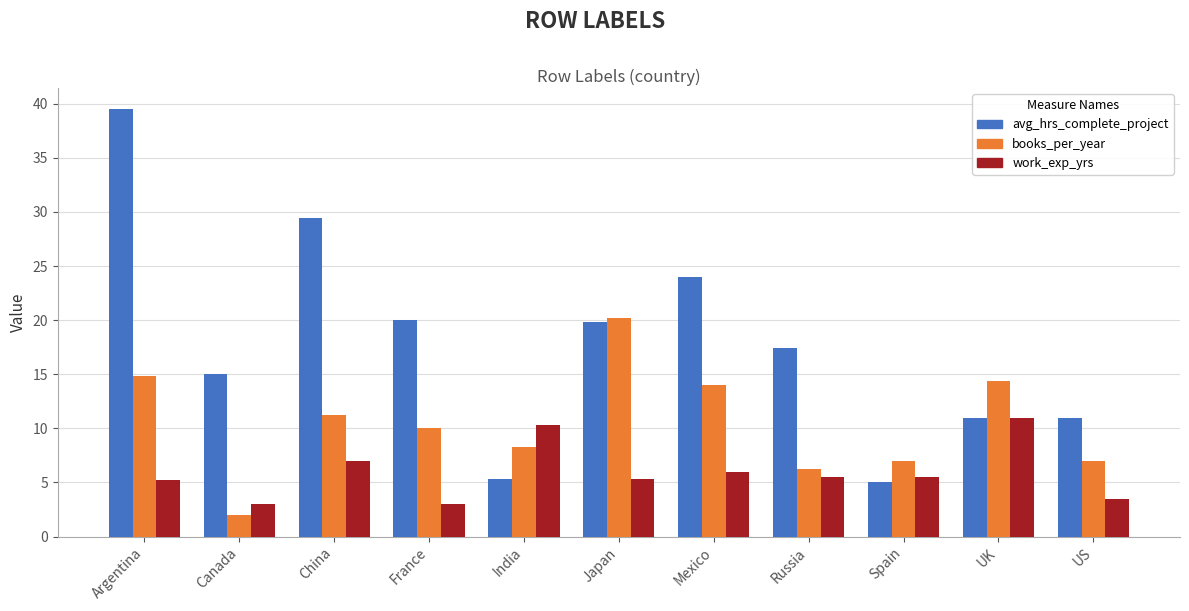

Is the value of avg_hrs_complete_project at Japan greater than the value of books_per_year at Japan?

No